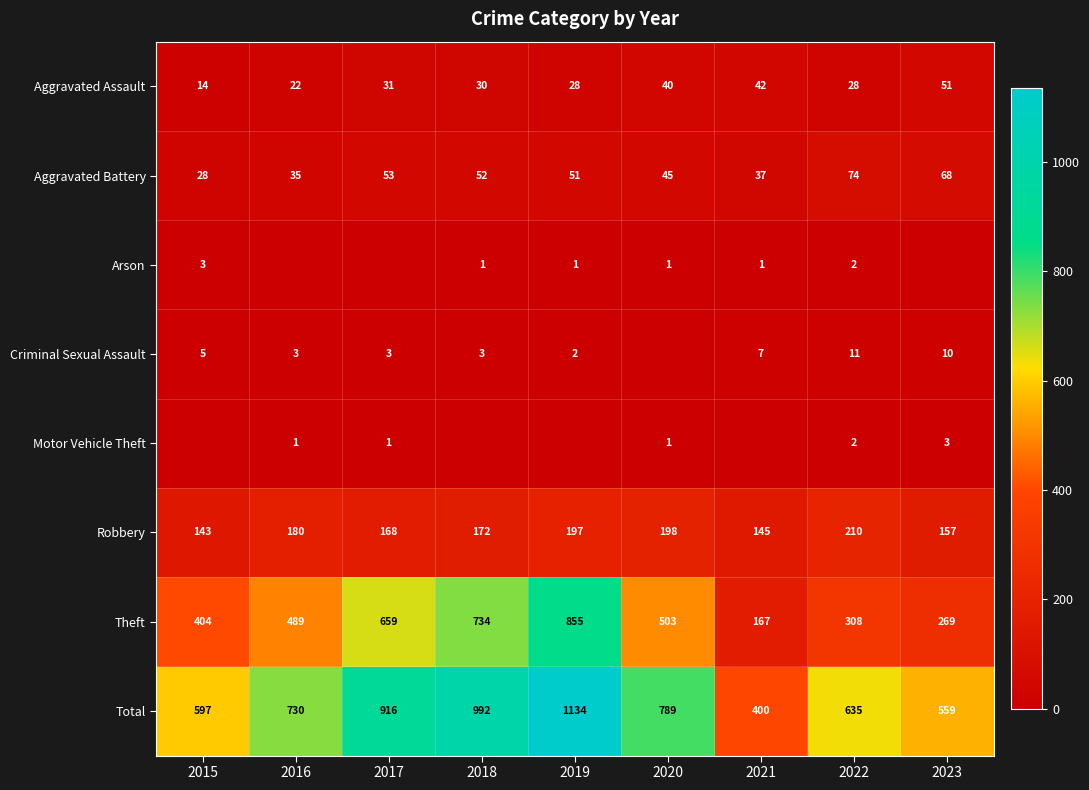

What is the total value across all series at 2019?

2268